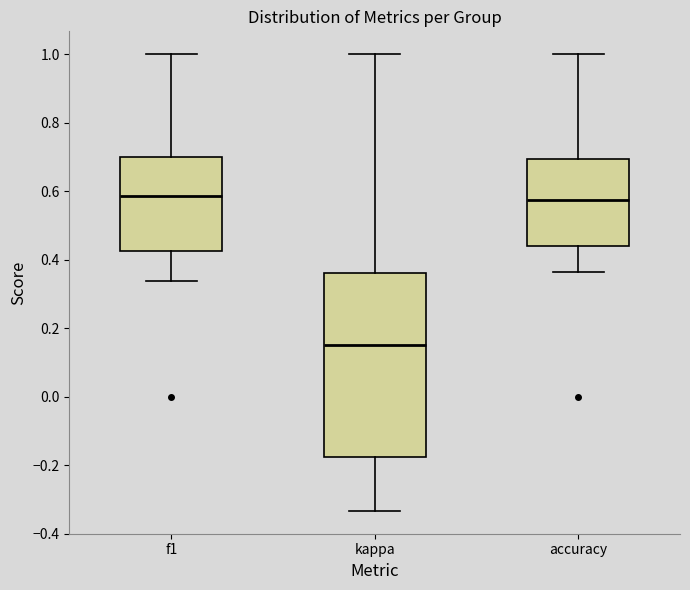

Reading left to right, read every box against the y-axis: the position of its median line, the range the box covers, and the ends of its whiskers. The values are not printed on the chart, so give them approximately, as read against the axis.

f1: median 0.58, box 0.42 to 0.70, whiskers 0.34 to 1.00
kappa: median 0.14, box -0.18 to 0.36, whiskers -0.34 to 1.00
accuracy: median 0.58, box 0.44 to 0.70, whiskers 0.36 to 1.00